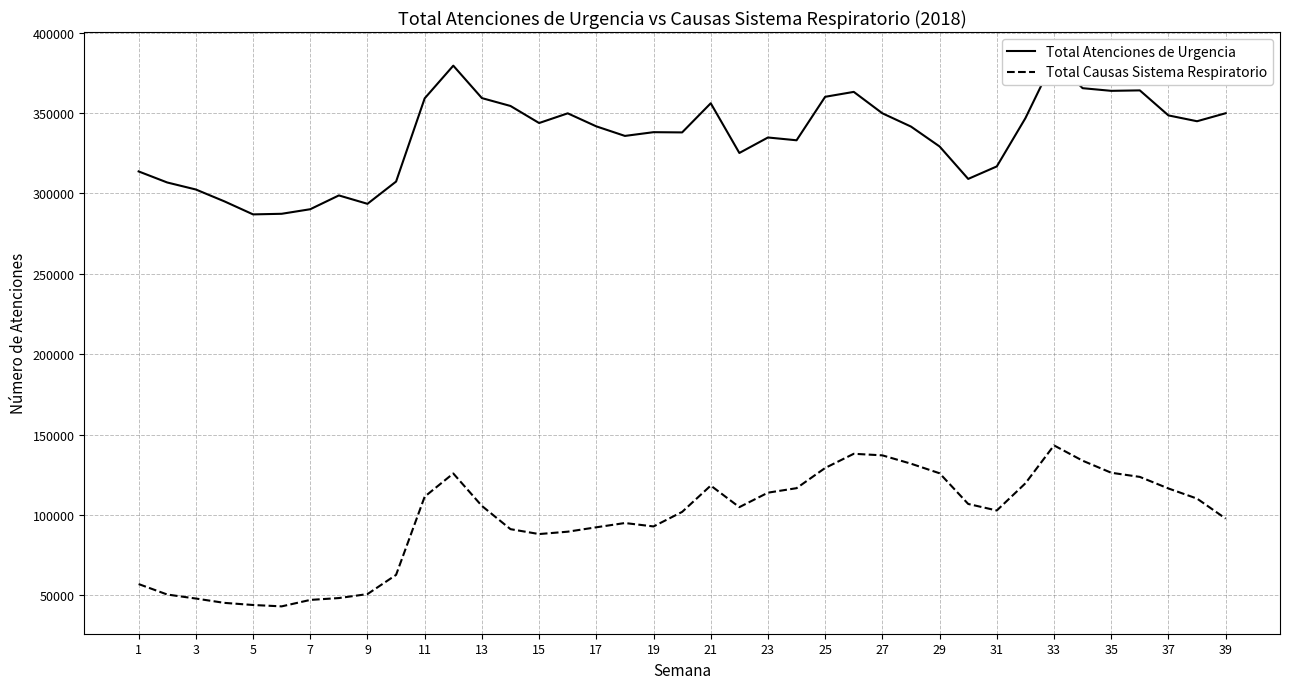

What is the minimum value for Total Causas Sistema Respiratorio?

43129